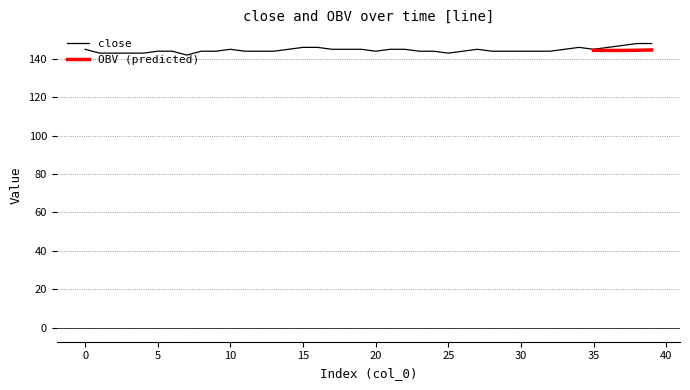

What is the average value?

145